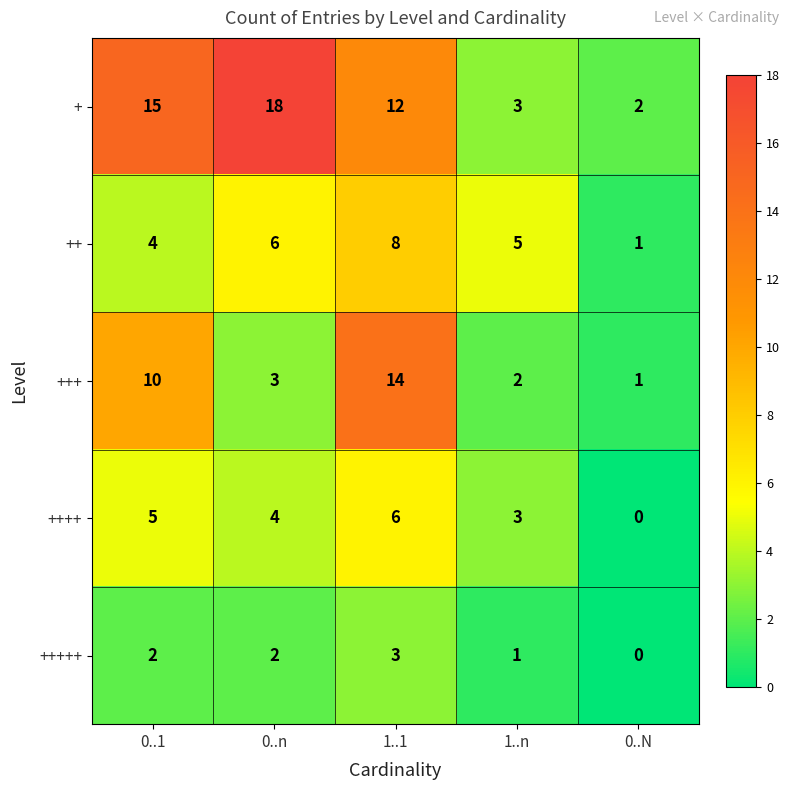

Is it true that +++++ equals 2 at 0..1?

True